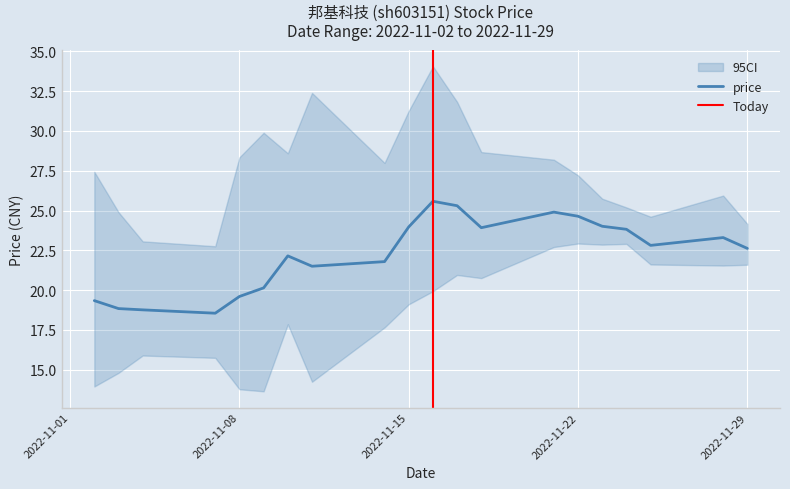

Reading left to right, transcribe all the data shown in this chart.

2022-11-02=19.3	2022-11-03=18.8	2022-11-04=18.8	2022-11-07=18.6	2022-11-08=19.6	2022-11-09=20.1	2022-11-10=22.1	2022-11-11=21.5	2022-11-14=21.8	2022-11-15=24.0	2022-11-16=25.6	2022-11-17=25.3	2022-11-18=23.9	2022-11-21=24.9	2022-11-22=24.6	2022-11-23=24.0	2022-11-24=23.8	2022-11-25=22.8	2022-11-28=23.3	2022-11-29=22.6